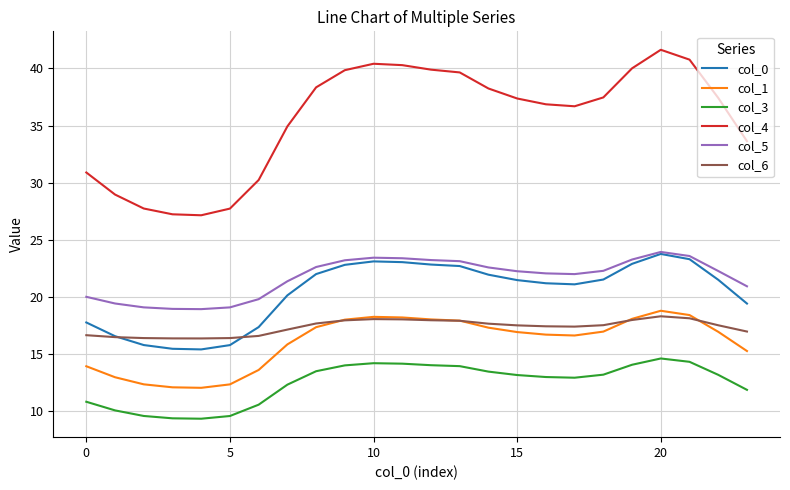

Which series has the widest spread of values?

col_4